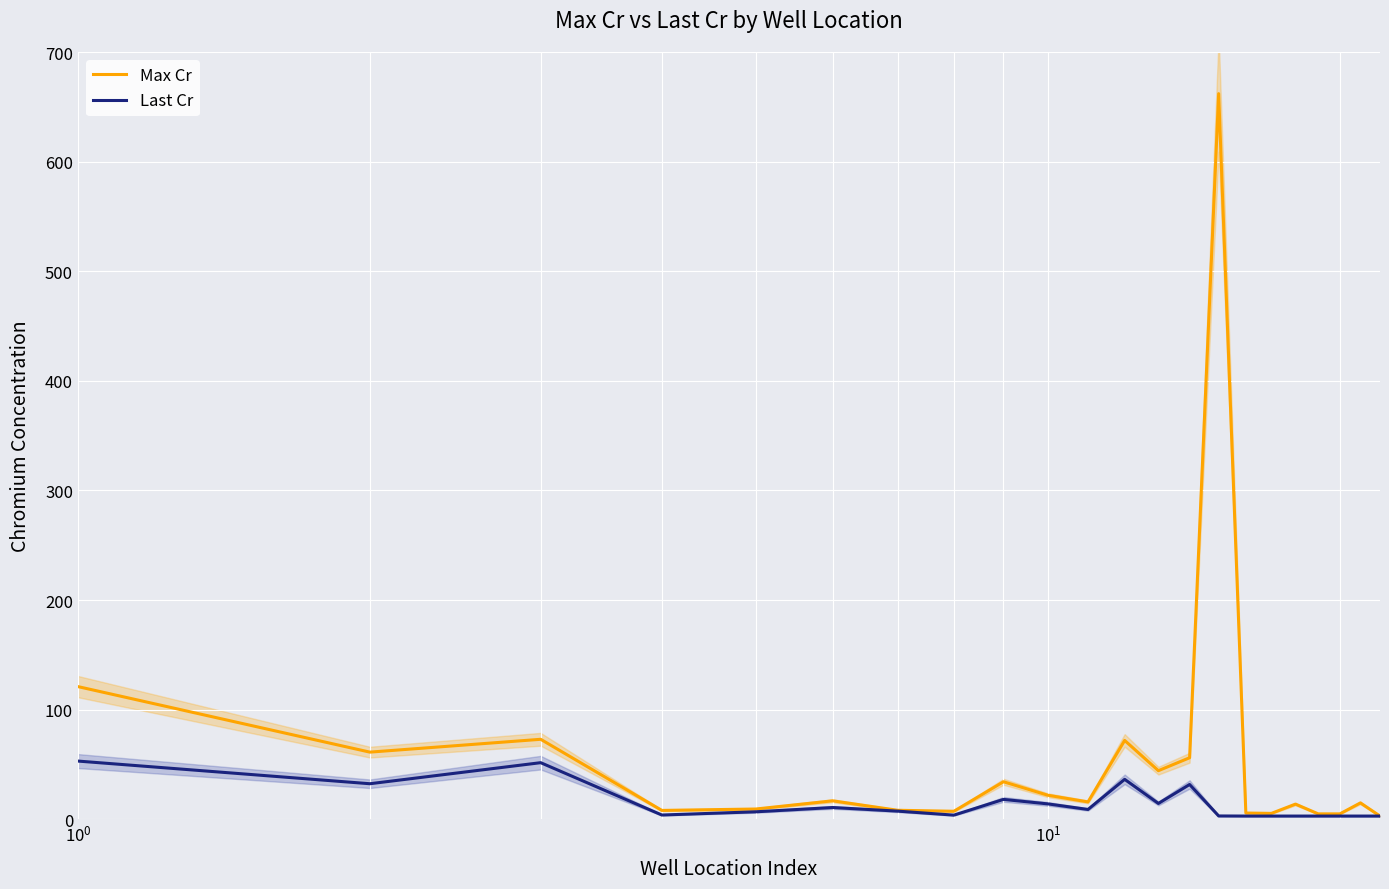

Reading right to left, transcribe all the data shown in this chart.

Max Cr: 3.0	15.0	5.0	5.0	13.9	5.4	5.8	662.0	56.2	44.4	72.0	15.9	22.0	34.3	7.4	8.3	16.9	9.4	8.2	73.0	61.3	121.1
Last Cr: 3.0	3.0	3.0	3.0	3.0	3.0	3.0	3.1	31.8	14.5	36.5	9.0	14.1	18.2	3.9	7.5	10.8	6.9	4.0	51.7	32.5	53.2